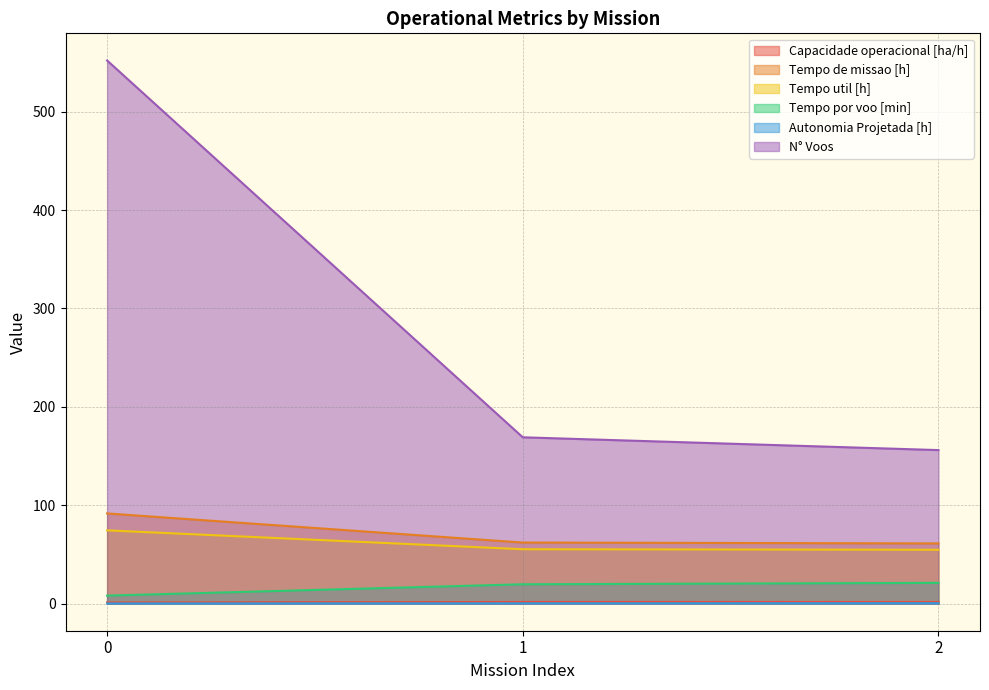

Reading right to left, transcribe all the data shown in this chart.

Capacidade operacional [ha/h]: 1.6	1.6	1.1
Tempo de missao [h]: 61.1	62.0	91.6
Tempo util [h]: 54.7	55.2	74.4
Tempo por voo [min]: 21.0	19.6	8.1
Autonomia Projetada [h]: 0.4	0.3	0.1
N° Voos: 156.0	169.0	552.0